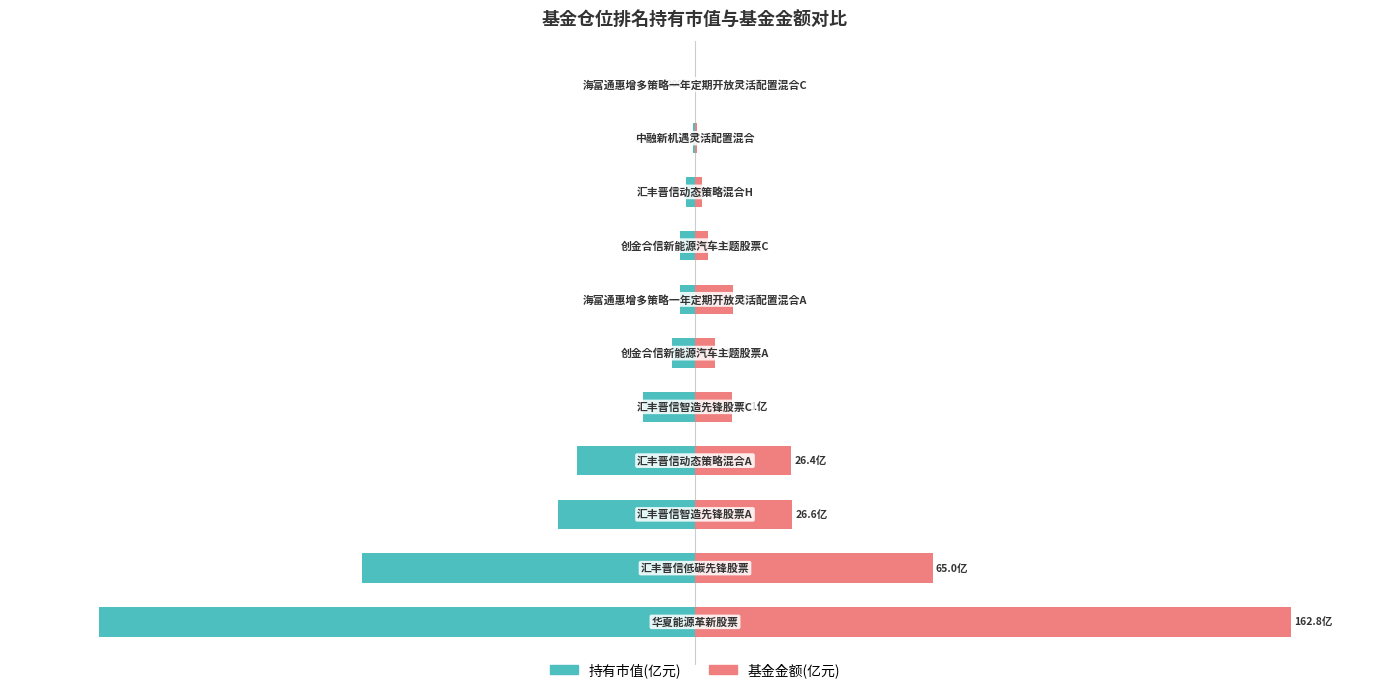

Rank the series by their maximum value, from lowest to highest.

持有市值(亿元), 基金金额